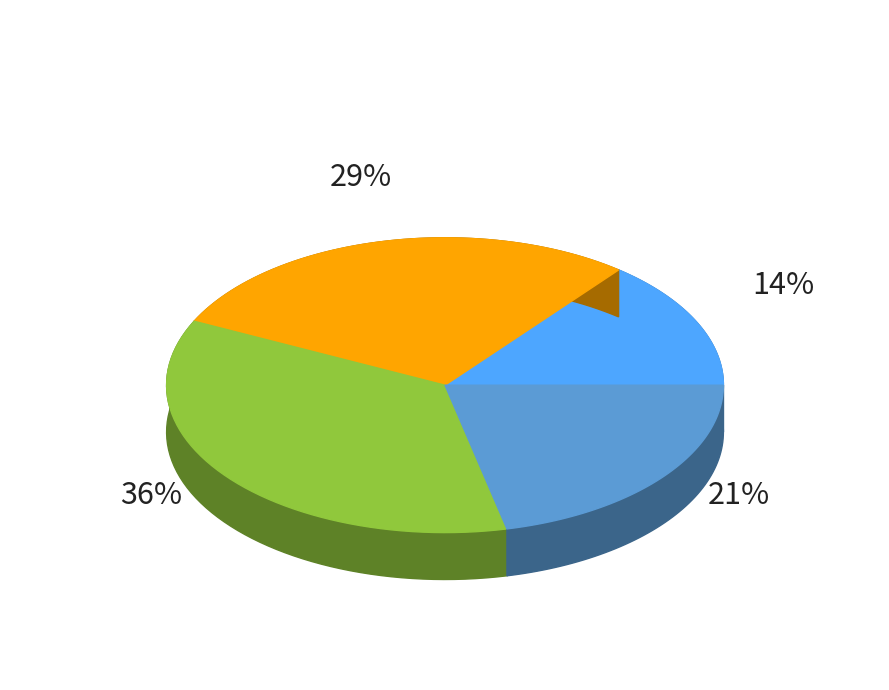

To the nearest percent, what is the average slice percentage?

25%